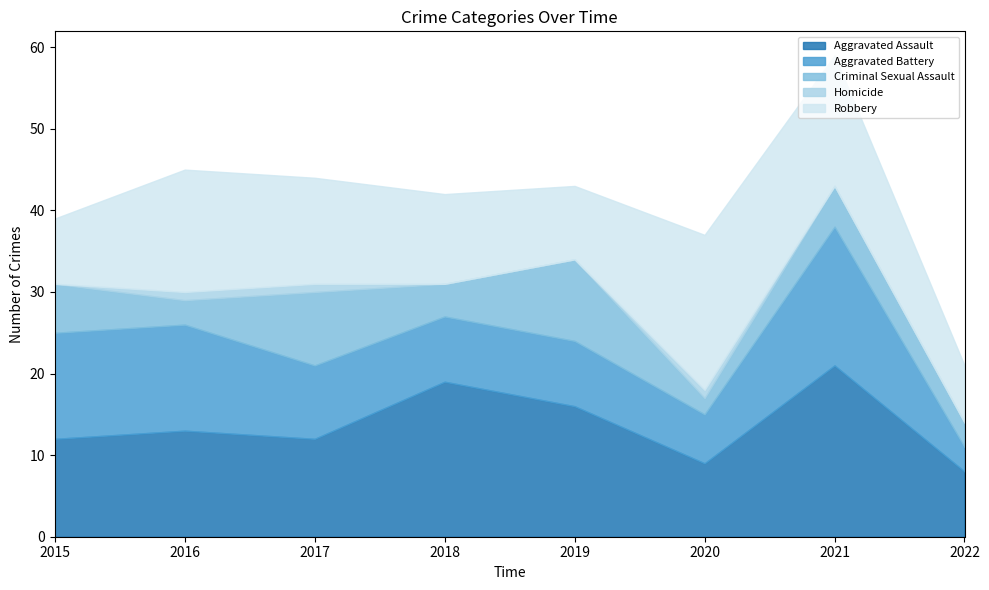

Which has a higher value, 2020 or 2019?

2019